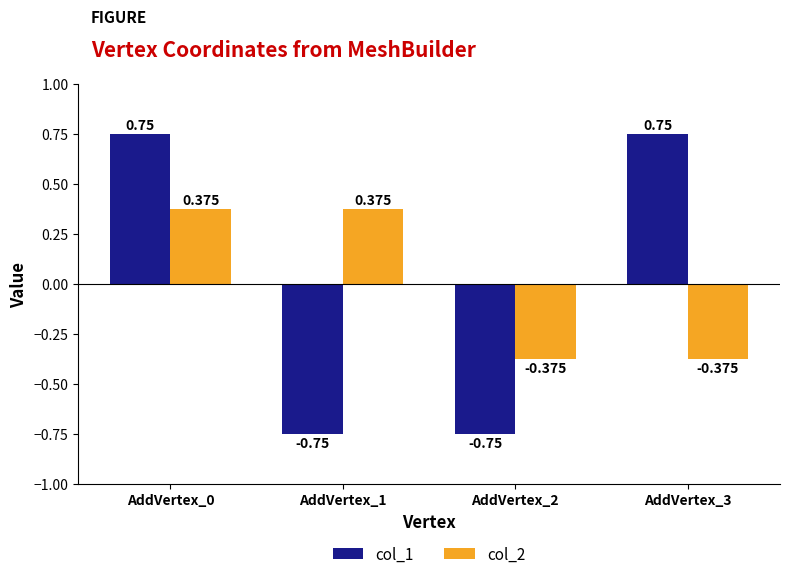

Count the col_1 values in the range 0 to 1.

2